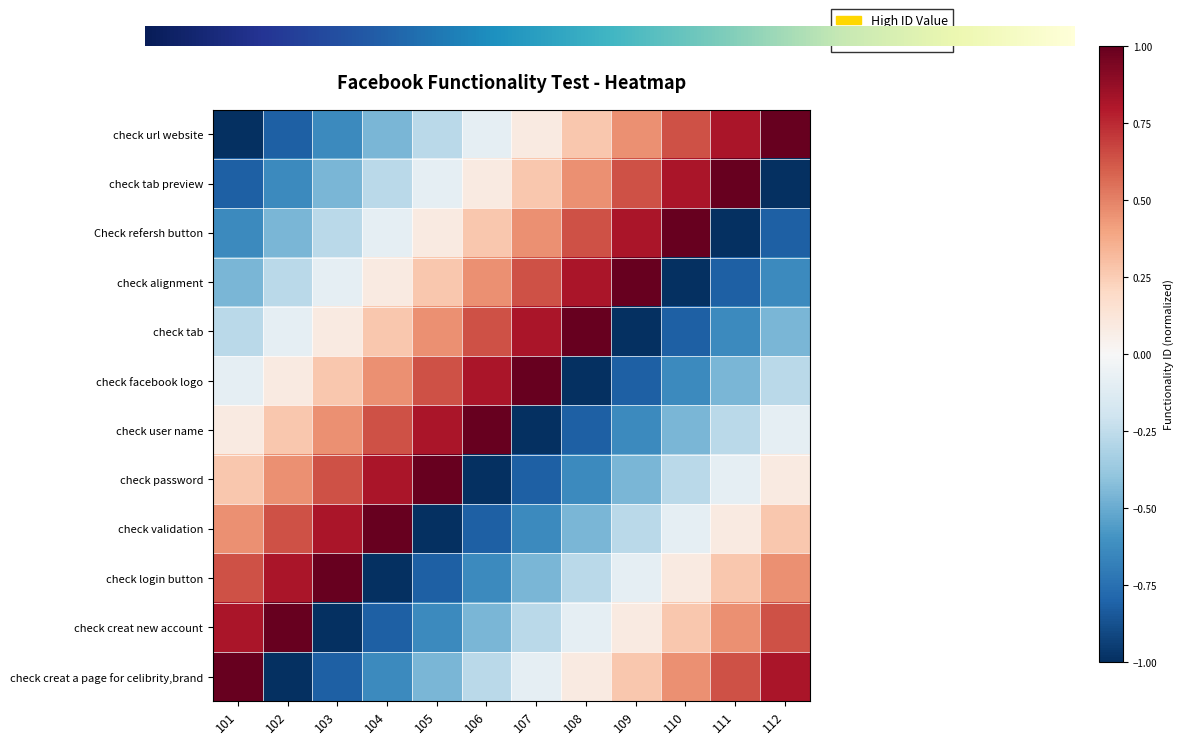

Between 101 and 112, which is larger?

112